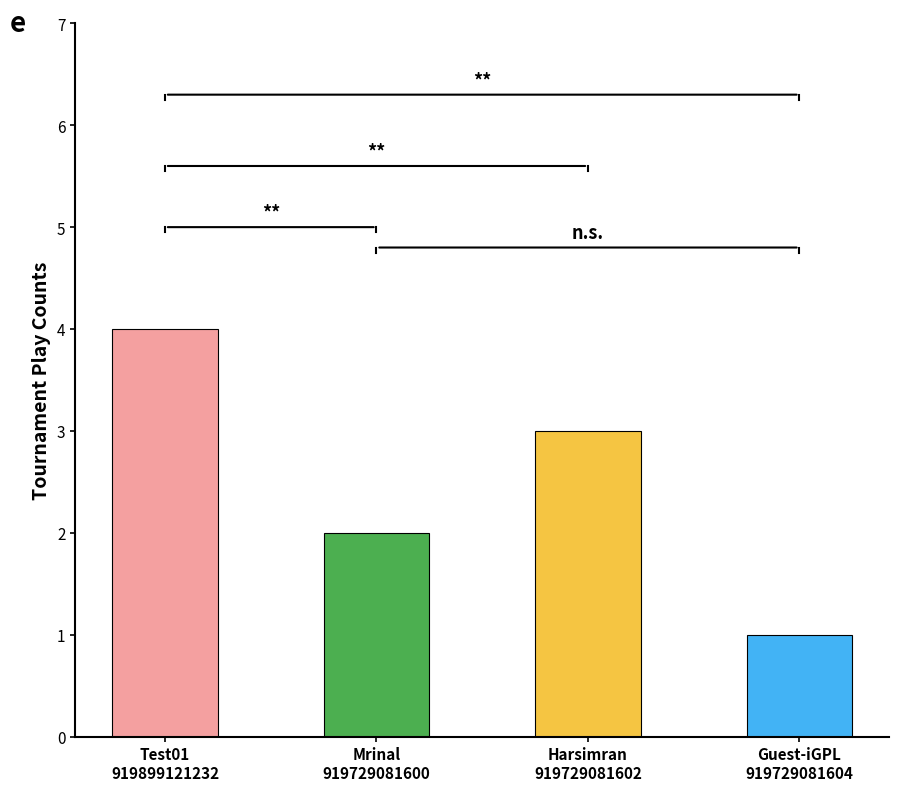

Where does the Tournament Play Counts series first go above 3?

Test01
919899121232